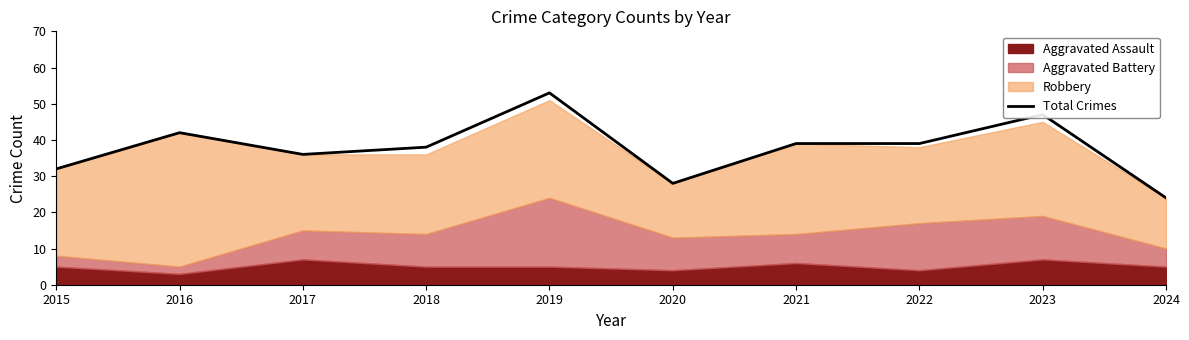

At which category does the data reach its first local peak?

2016